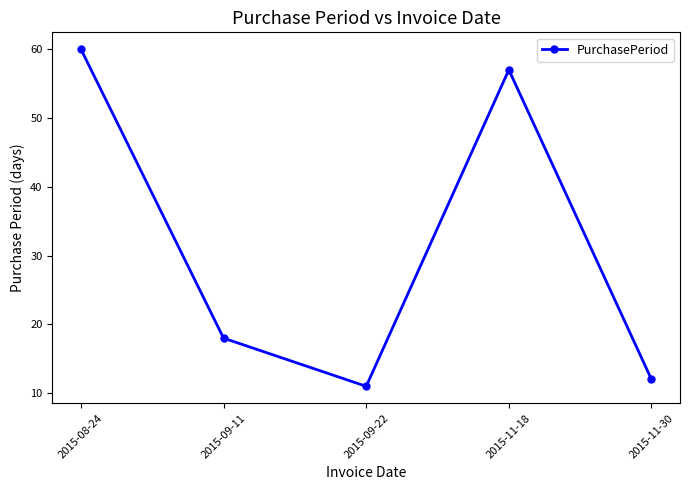

What value does the data have at 2015-11-30, to the nearest 5?

10